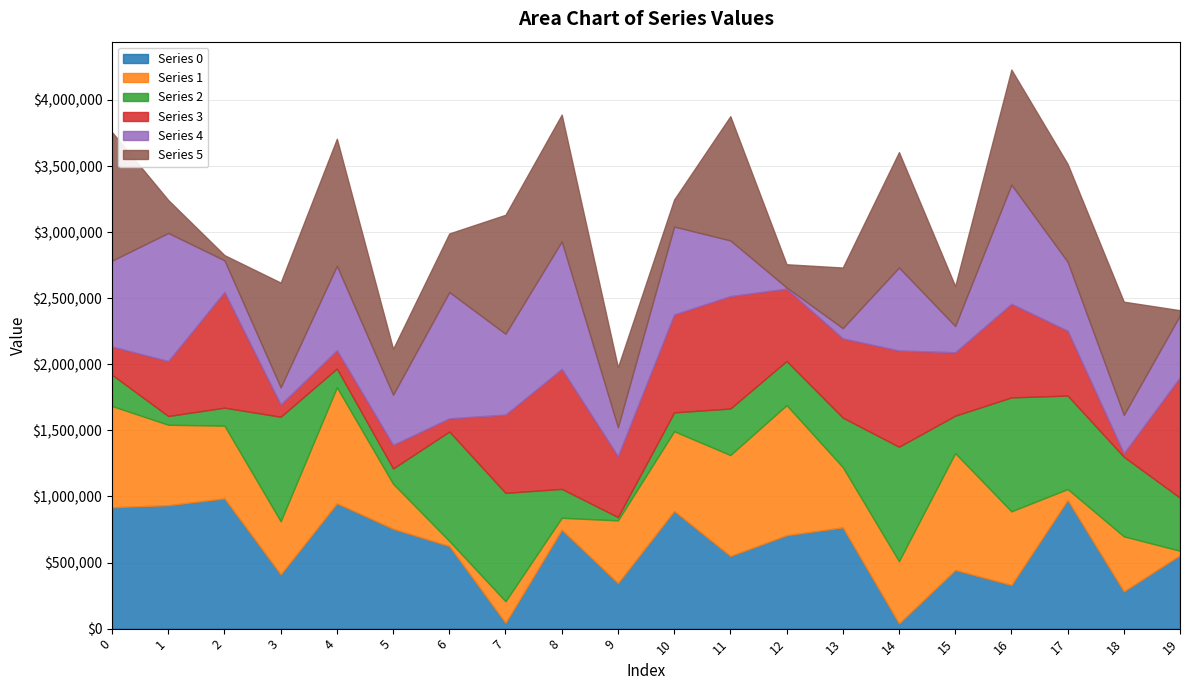

What is the approximate value of Series 3 at 7, to the nearest 100?

592000